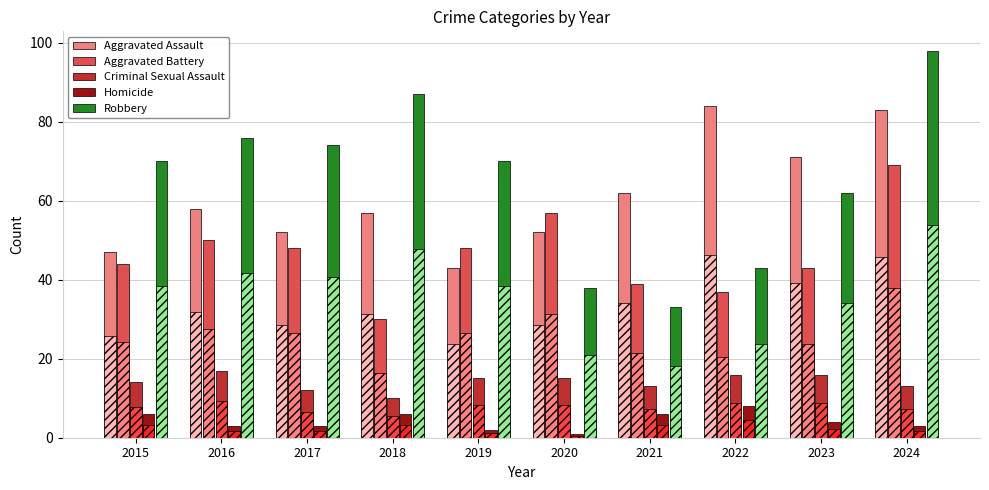

Does the chart contain any negative values?

No